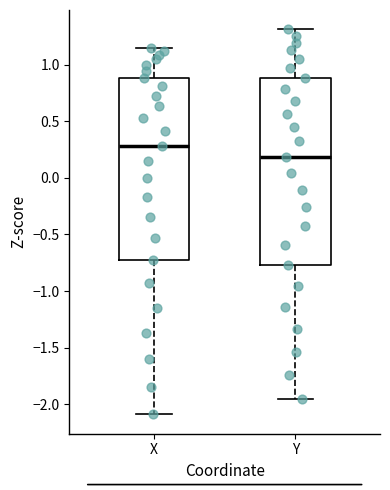

Which box has the lowest median line?

Y